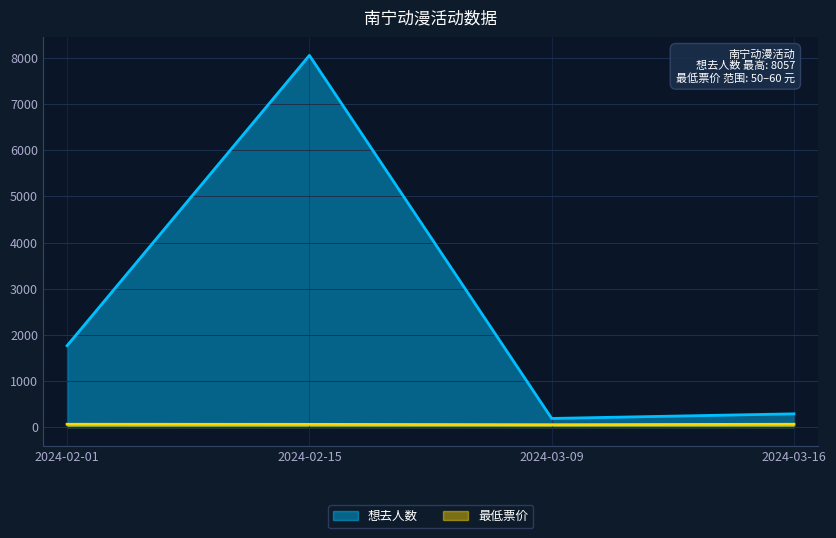

Which has a higher value, 2024-02-15 or 2024-03-09?

2024-02-15